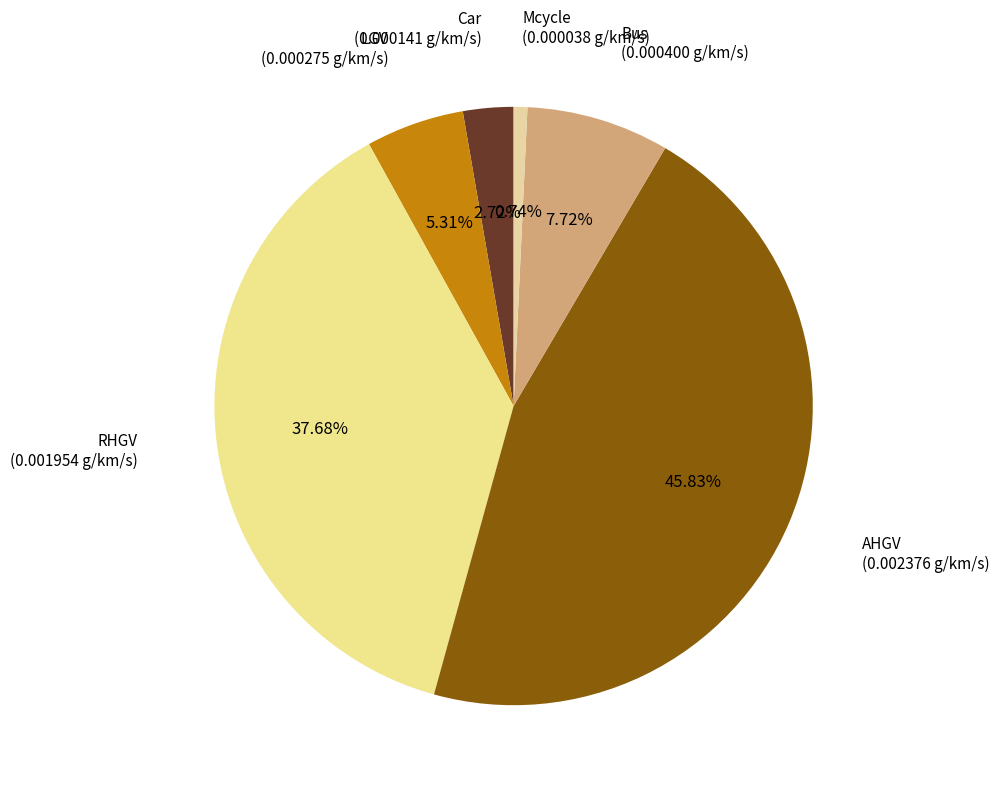

Rank the categories by value from lowest to highest.

Mcycle, Car, LGV, Bus, RHGV, AHGV